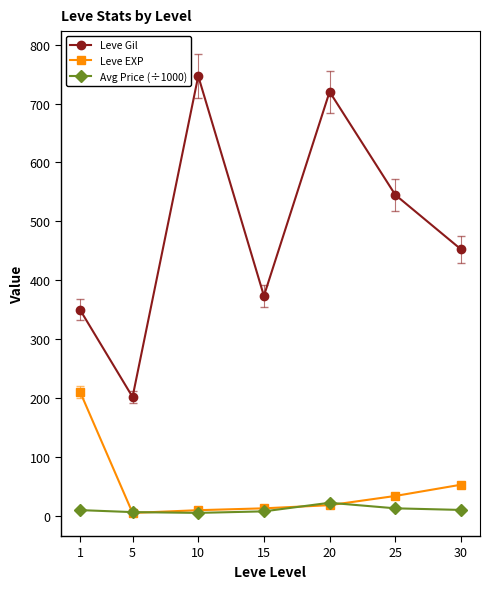

What is the difference between the maximum and minimum values in the Avg Price (÷1000) series?

17.2